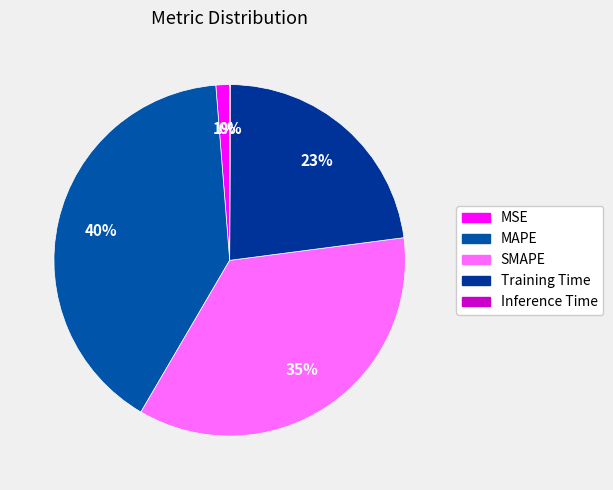

Combined, do SMAPE and Inference Time account for over 50%?

No